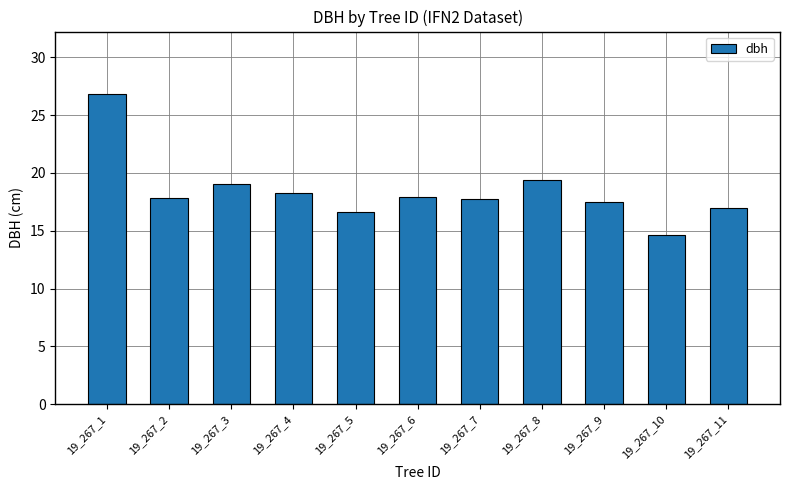

Which has a higher value, 19_267_7 or 19_267_4?

19_267_4